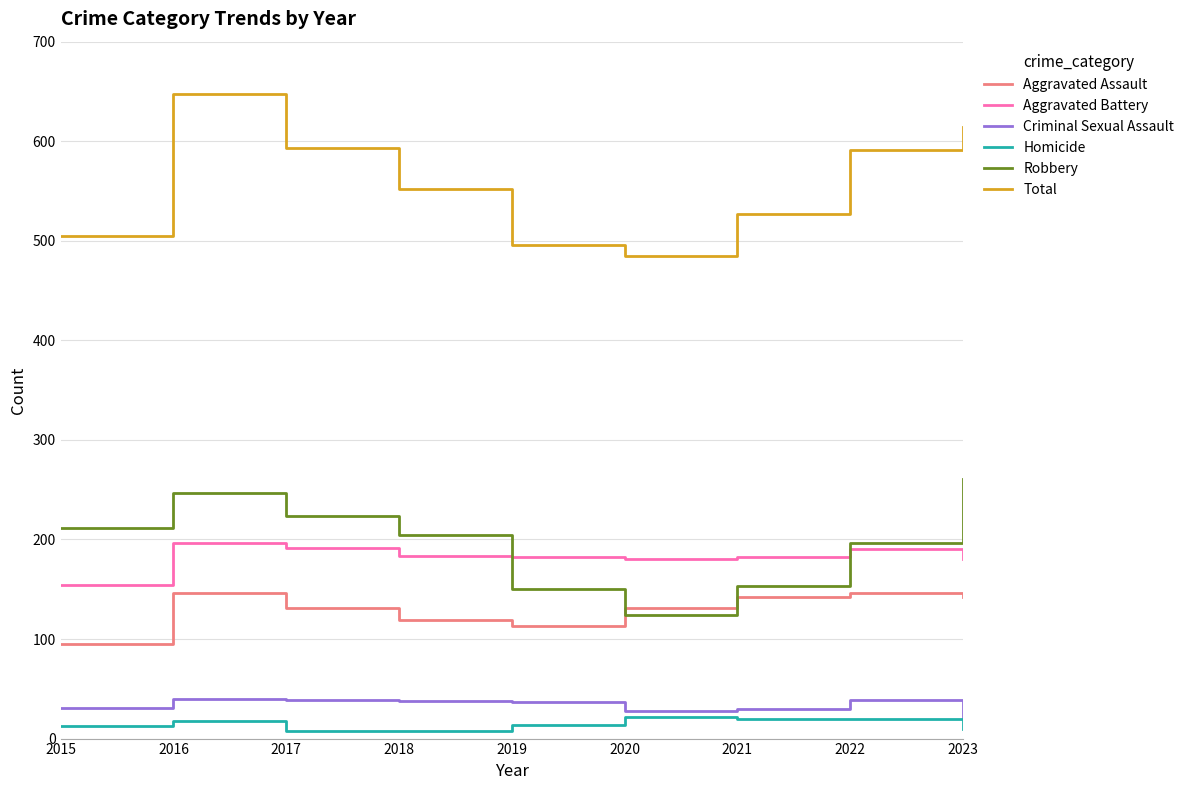

True or false: Criminal Sexual Assault has more than 1 points higher than both neighbors.

True